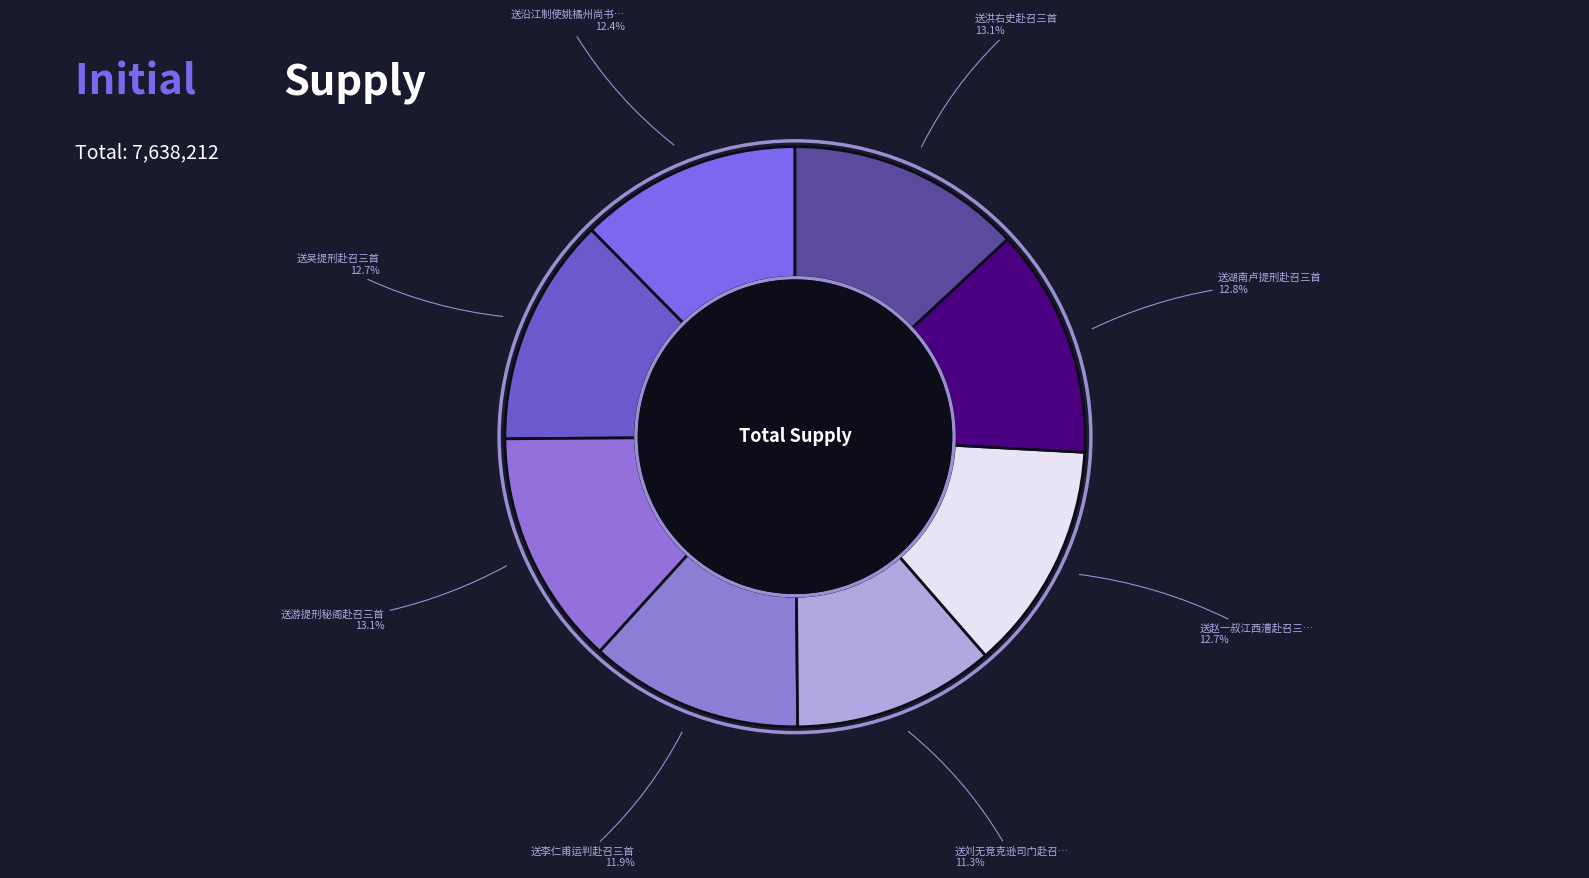

How many segments does this pie chart have?

8